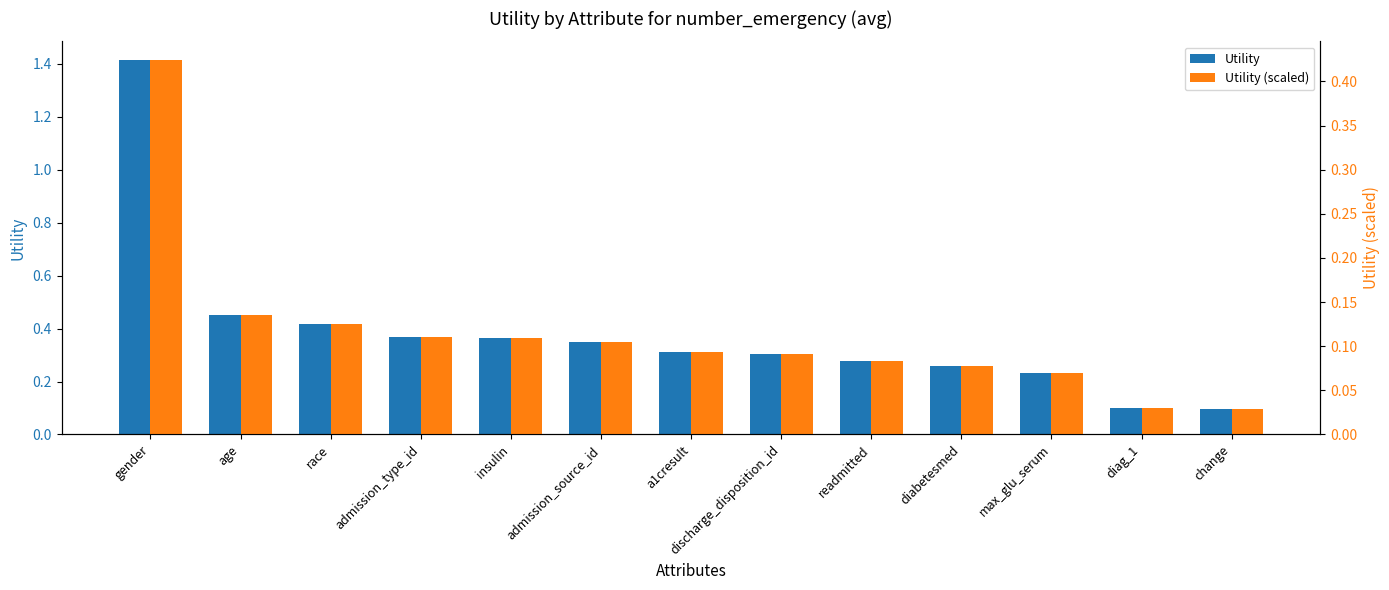

At which category is the sum across all series the highest?

gender